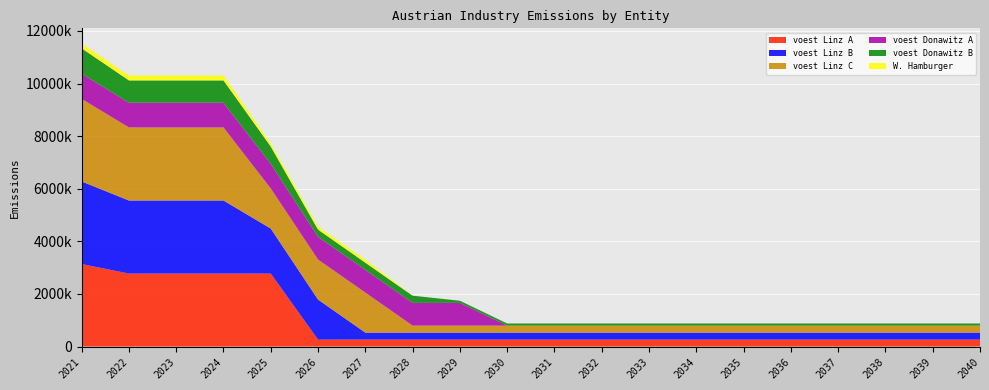

Reading left to right, what are all the values shown in this chart?

voest Linz A: 2021=3138466.7	2022=2776335.9	2023=2776335.9	2024=2776335.9	2025=2776335.9	2026=265562.6	2027=265562.6	2028=265562.6	2029=265562.6	2030=265562.6	2031=265562.6	2032=265562.6	2033=265562.6	2034=265562.6	2035=265562.6	2036=265562.6	2037=265562.6	2038=265562.6	2039=265562.6	2040=265562.6
voest Linz B: 2021=3138466.7	2022=2776335.9	2023=2776335.9	2024=2776335.9	2025=1710180.5	2026=1520949.2	2027=265562.6	2028=265562.6	2029=265562.6	2030=265562.6	2031=265562.6	2032=265562.6	2033=265562.6	2034=265562.6	2035=265562.6	2036=265562.6	2037=265562.6	2038=265562.6	2039=265562.6	2040=265562.6
voest Linz C: 2021=3138466.7	2022=2776335.9	2023=2776335.9	2024=2776335.9	2025=1520949.2	2026=1520949.2	2027=1520949.2	2028=265562.6	2029=265562.6	2030=265562.6	2031=265562.6	2032=265562.6	2033=265562.6	2034=265562.6	2035=265562.6	2036=265562.6	2037=265562.6	2038=265562.6	2039=265562.6	2040=265562.6
voest Donawitz A: 2021=960633.3	2022=939126.6	2023=939126.6	2024=939126.6	2025=939126.6	2026=864570.0	2027=864570.0	2028=864570.0	2029=864570.0	2030=0.0	2031=0.0	2032=0.0	2033=0.0	2034=0.0	2035=0.0	2036=0.0	2037=0.0	2038=0.0	2039=0.0	2040=0.0
voest Donawitz B: 2021=960633.3	2022=849791.0	2023=849791.0	2024=849791.0	2025=657664.4	2026=273411.0	2027=273411.0	2028=273411.0	2029=81284.4	2030=81284.4	2031=81284.4	2032=81284.4	2033=81284.4	2034=81284.4	2035=81284.4	2036=81284.4	2037=81284.4	2038=81284.4	2039=81284.4	2040=81284.4
W. Hamburger: 2021=184500.0	2022=184500.0	2023=184500.0	2024=184500.0	2025=110700.0	2026=110700.0	2027=110700.0	2028=0.0	2029=0.0	2030=0.0	2031=0.0	2032=0.0	2033=0.0	2034=0.0	2035=0.0	2036=0.0	2037=0.0	2038=0.0	2039=0.0	2040=0.0